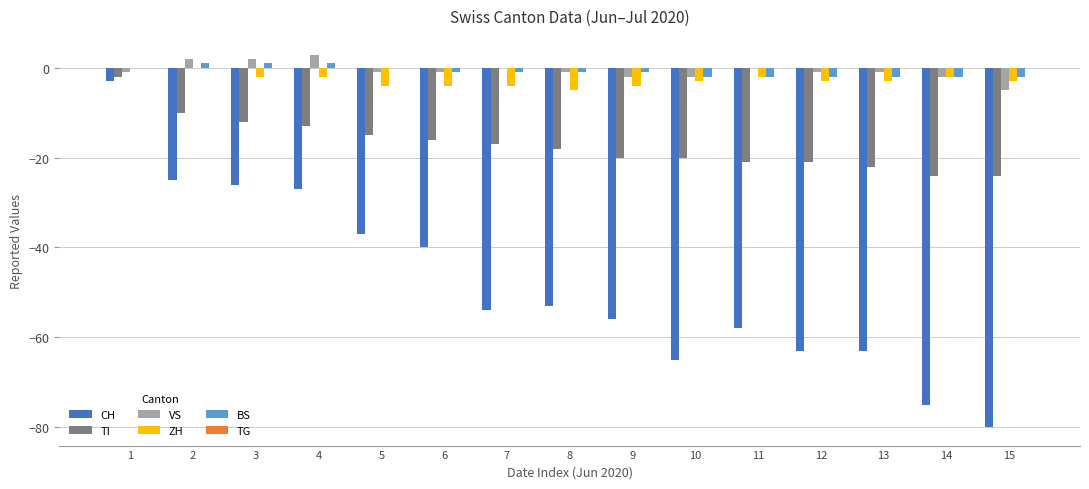

How many categories are shown in the chart?

15